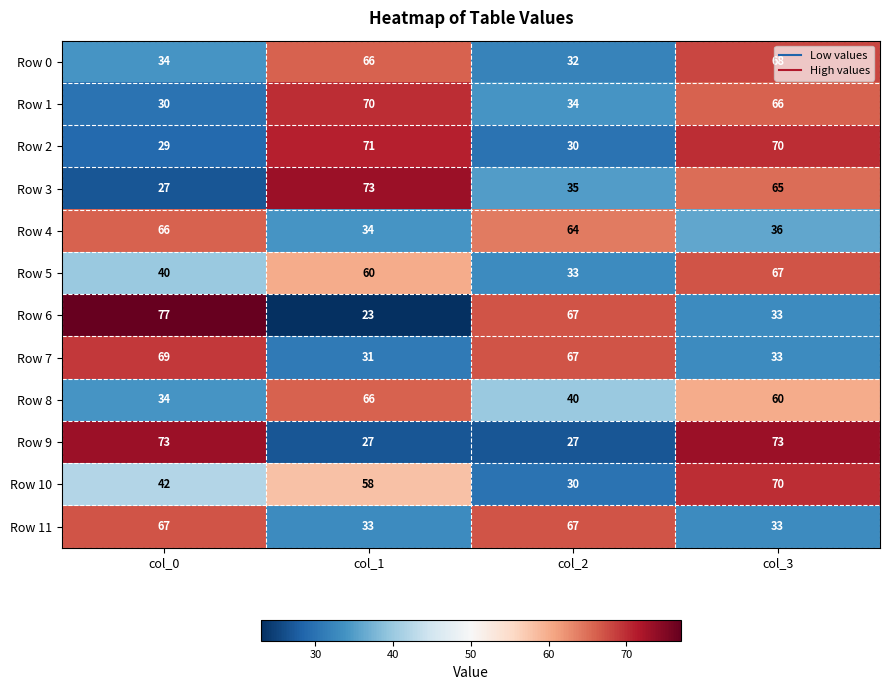

List the labels in order of Row 1 value, largest first.

col_1, col_3, col_2, col_0